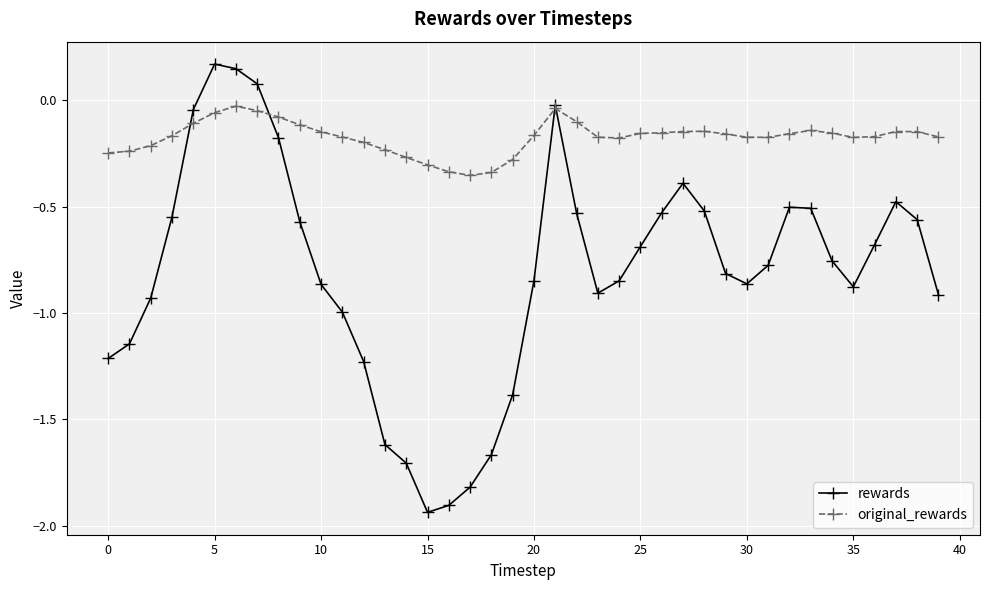

List the series in order of their peak value, highest first.

rewards, original_rewards